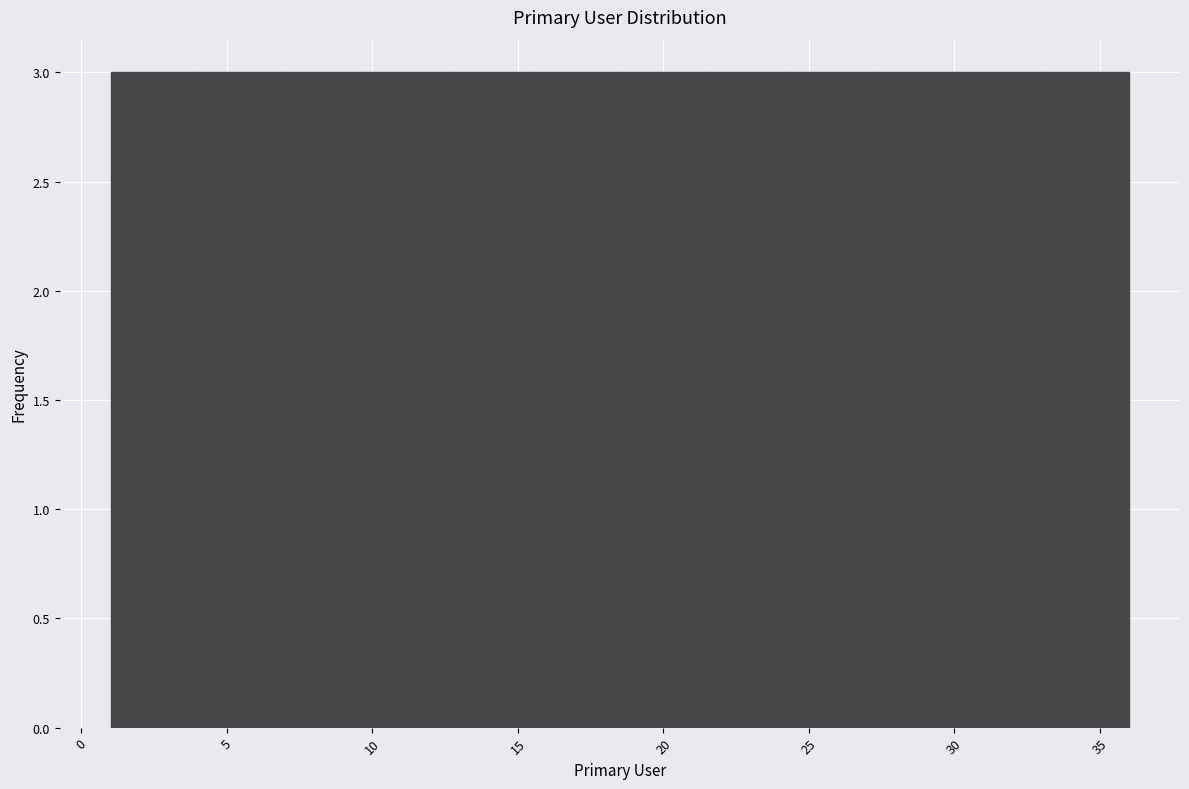

Reading left to right, transcribe this chart: for each bar, give the range it covers on the x-axis and its height. Neither the bar edges nor the heights are printed on the chart, so give them approximately, as read against the axes.

1.0 to 4.0: 3
4.0 to 7.0: 3
7.0 to 10.0: 3
10.0 to 12.5: 3
12.5 to 15.5: 3
15.5 to 18.5: 3
18.5 to 21.5: 3
21.5 to 24.5: 3
24.5 to 27.5: 3
27.5 to 30.0: 3
30.0 to 33.0: 3
33.0 to 36.0: 3